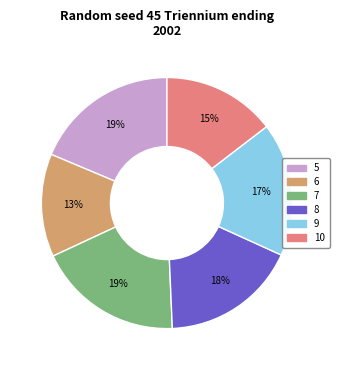

Is it true that 6 is 1% of the pie?

False